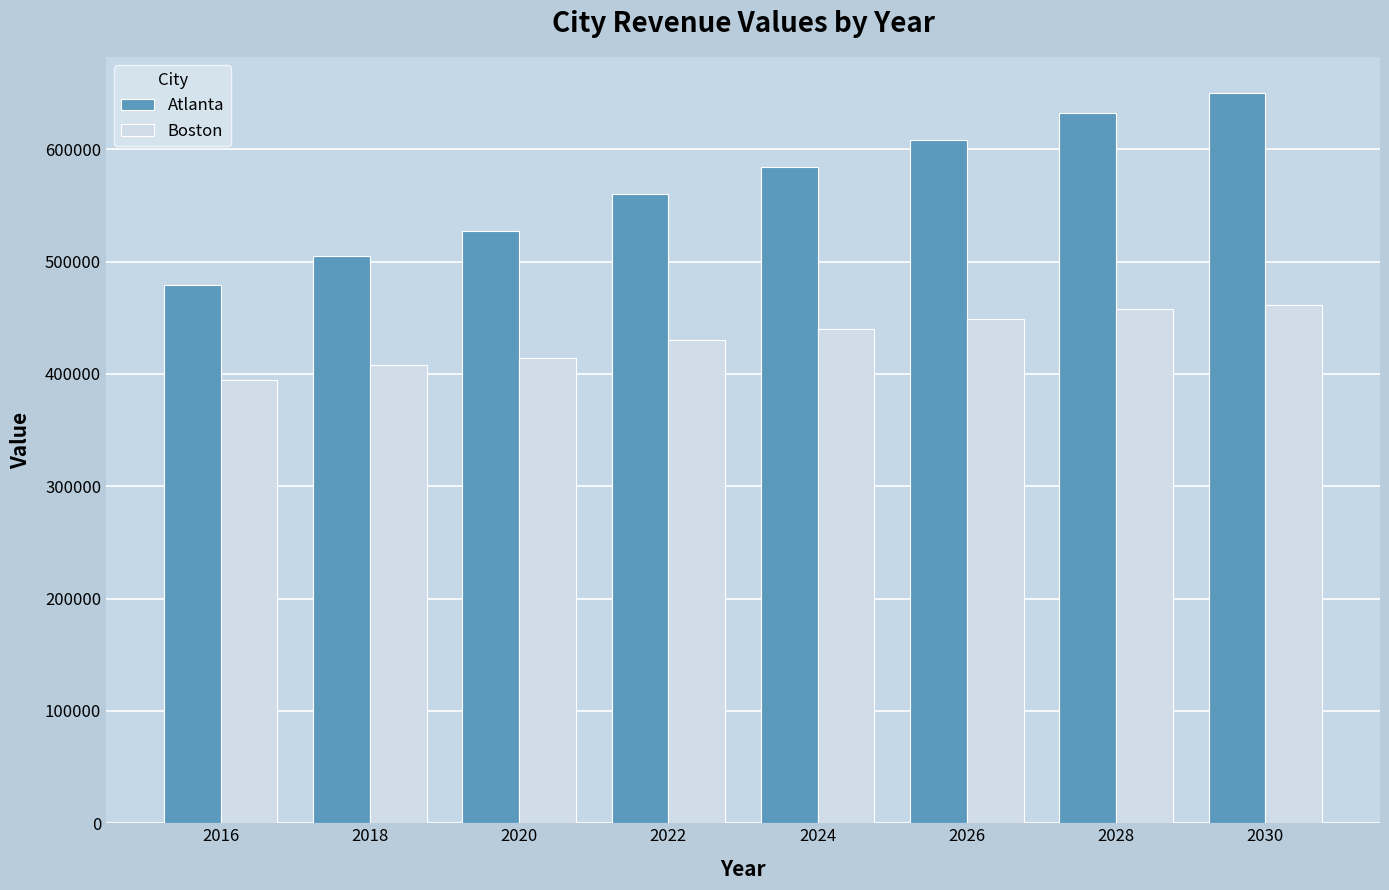

Reading right to left, list all the values displayed in this chart.

Atlanta: 649611.4	632530.3	608316.6	584192.7	559704.0	527039.1	505357.4	479516.3
Boston: 461065.2	457536.6	448965.1	439935.3	429902.7	413739.8	407869.6	394955.9